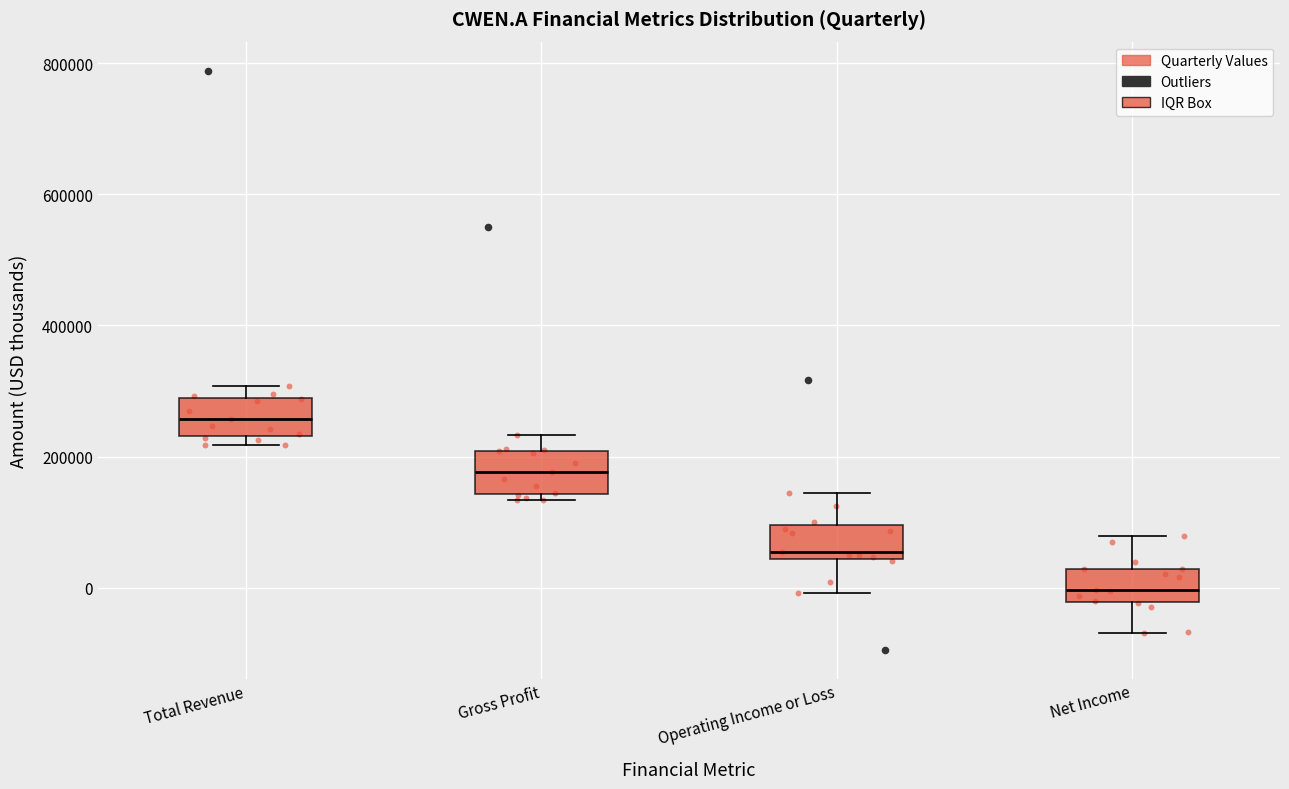

Reading left to right, transcribe this box plot: for each box, give where its median line is, the range the box spans, and where its two whiskers end, as read against the y-axis. The values are not printed on the chart, so give them approximately, as read against the axis.

Total Revenue: median 260000, box 240000 to 300000, whiskers 220000 to 300000 (just above the box's upper edge)
Gross Profit: median 180000, box 140000 to 200000, whiskers 140000 (just below the box's lower edge) to 240000
Operating Income or Loss: median 60000, box 40000 to 100000, whiskers 0 to 140000
Net Income: median 0, box -20000 to 20000, whiskers -60000 to 80000